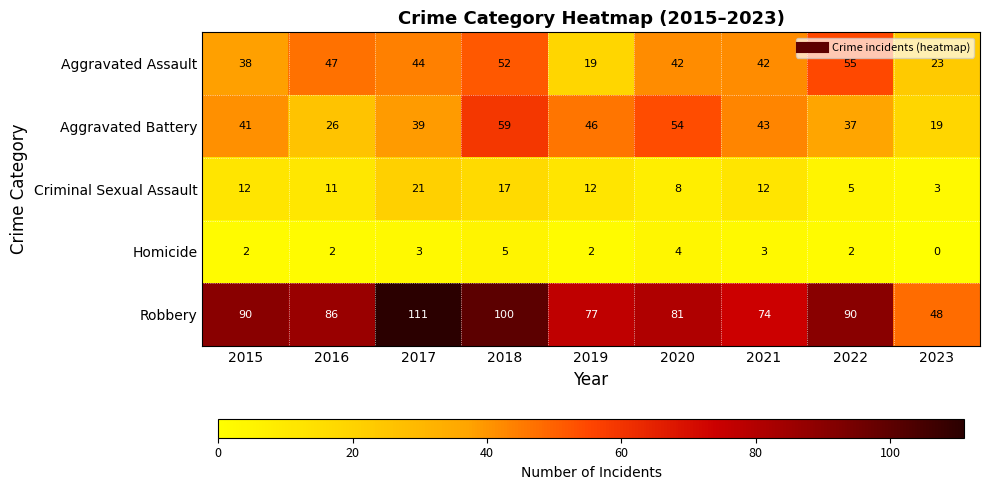

At which label is Aggravated Assault closest to 37?

2015